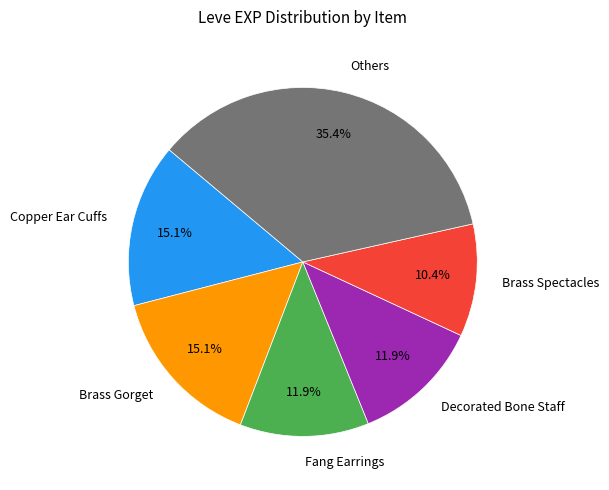

Does any single category account for the majority?

No